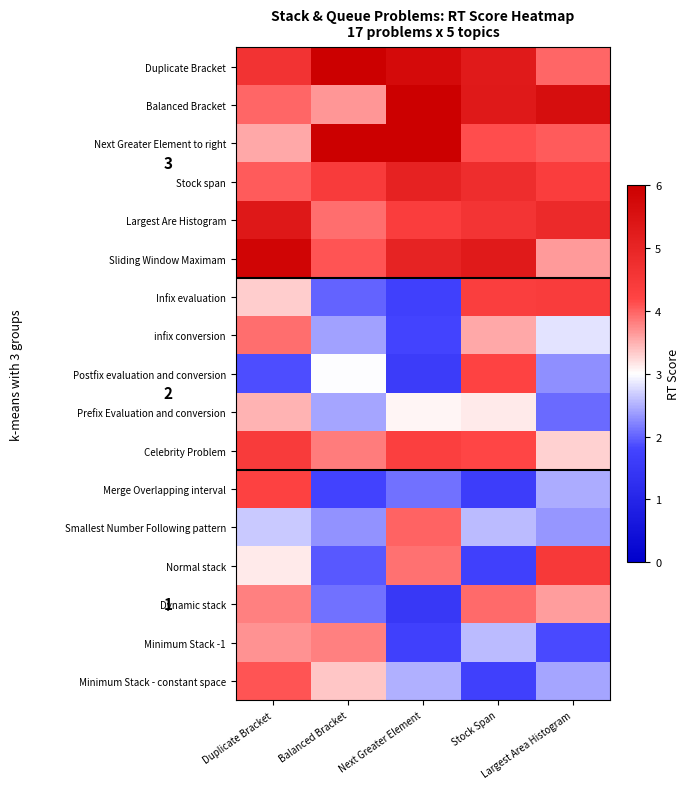

What is the total value across all series at Duplicate Bracket?

66.1